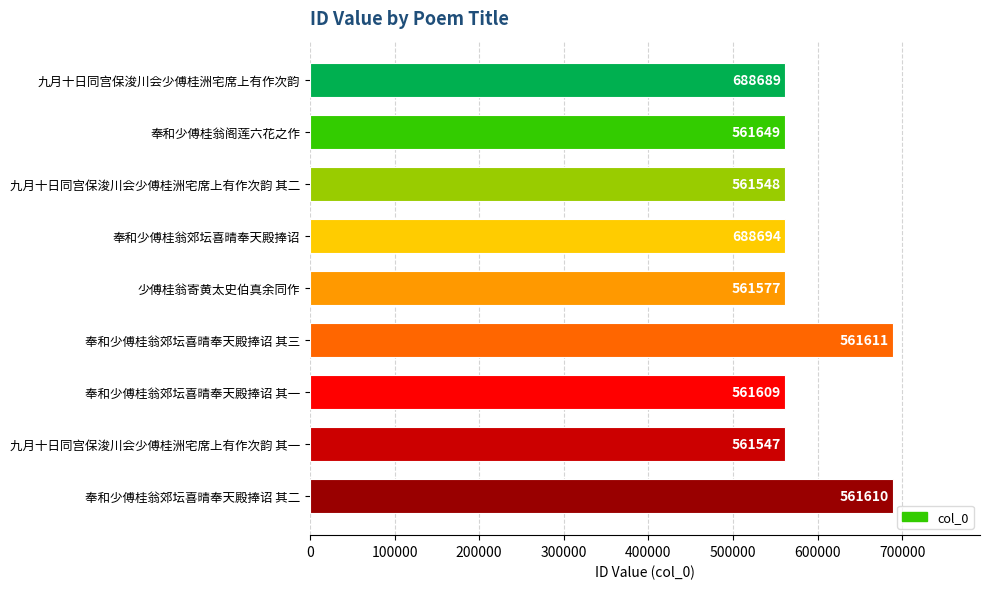

Are the bars grouped side by side (vs. stacked)?

No